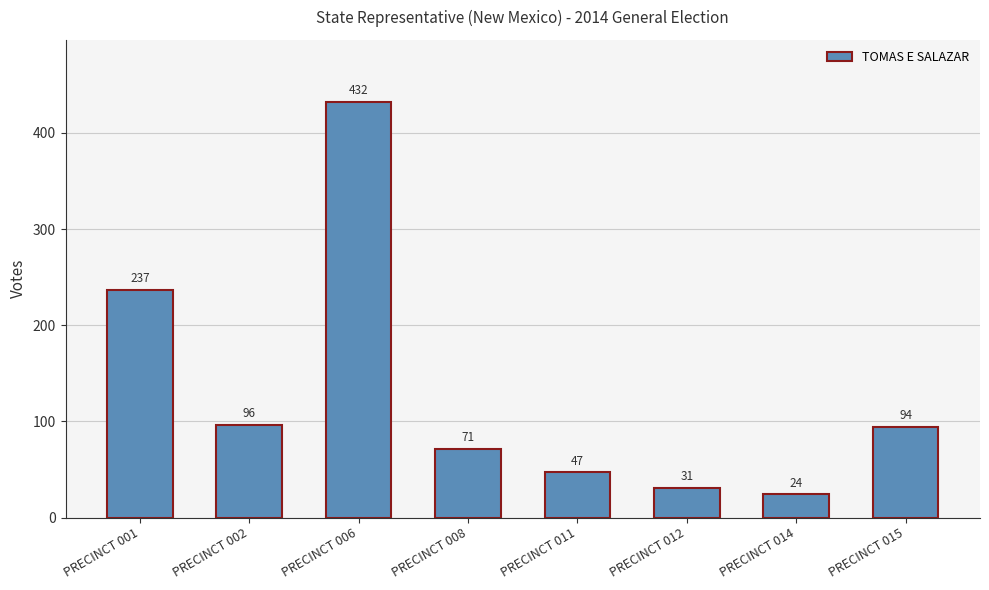

What is the average value?

129